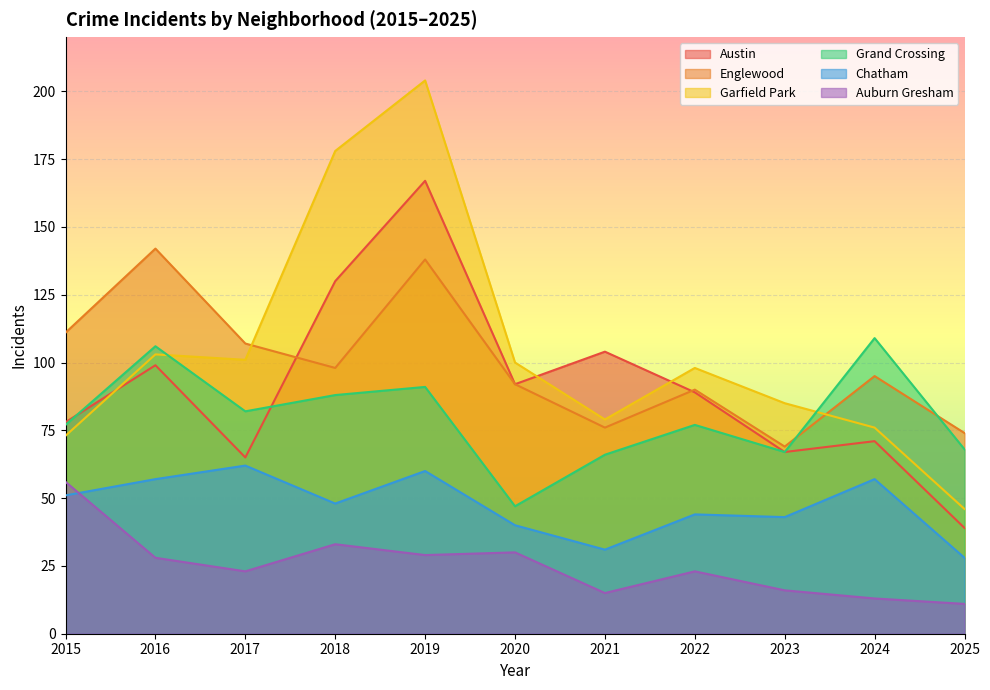

What is the approximate value of Auburn Gresham at 2023, to the nearest 10?

20